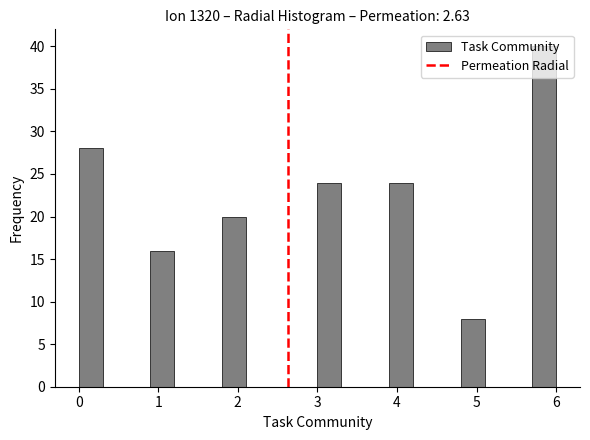

Read against the x-axis, roughly where is the centre of the tallest bar?

5.9